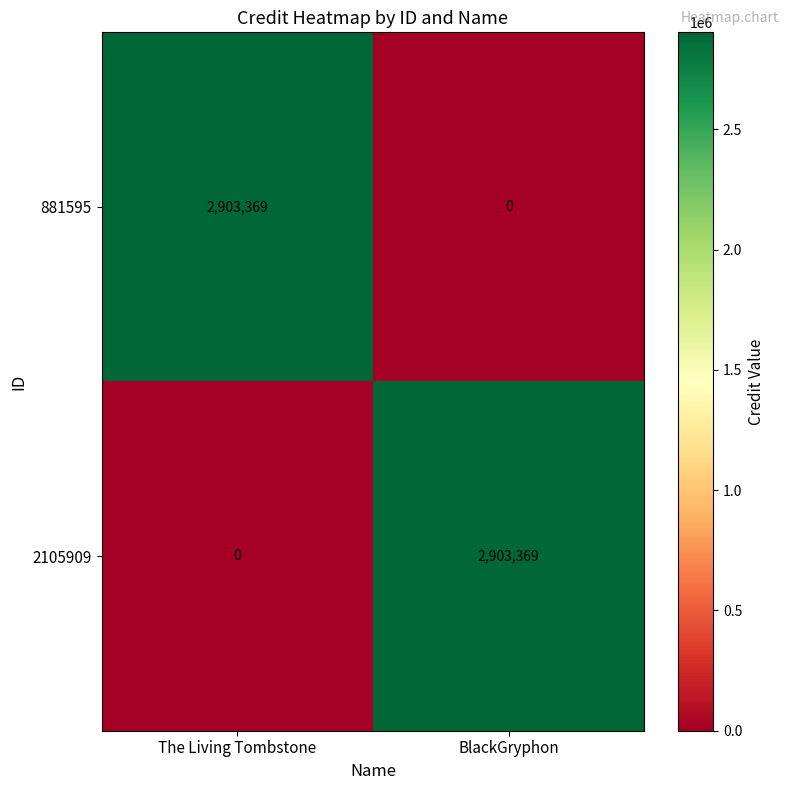

Rank the series at BlackGryphon from highest to lowest value.

2105909, 881595